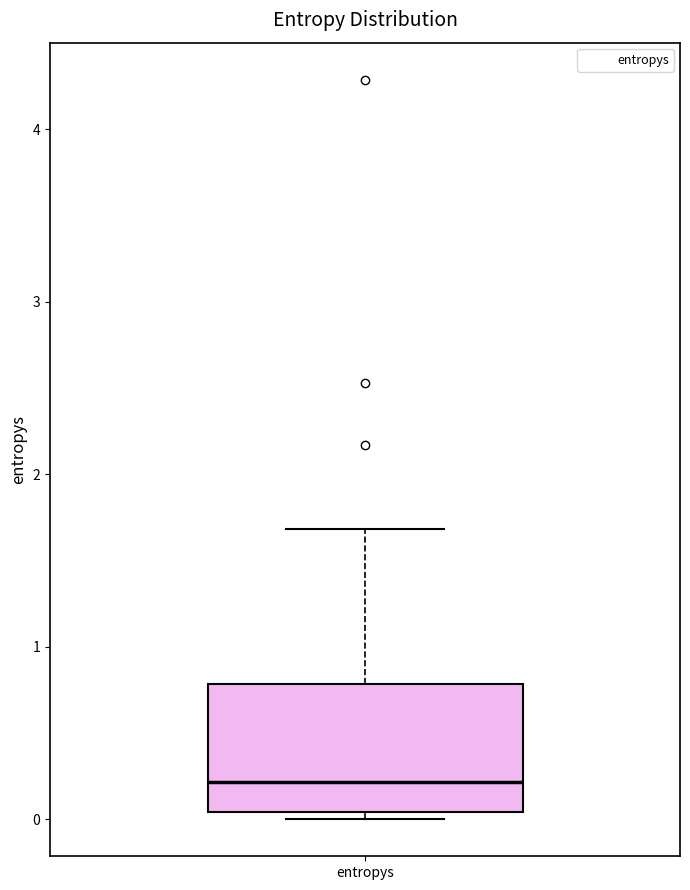

Where is the upper edge of the box for entropys on the y-axis? The values are not printed on the chart, so give them approximately, as read against the axis.

0.8